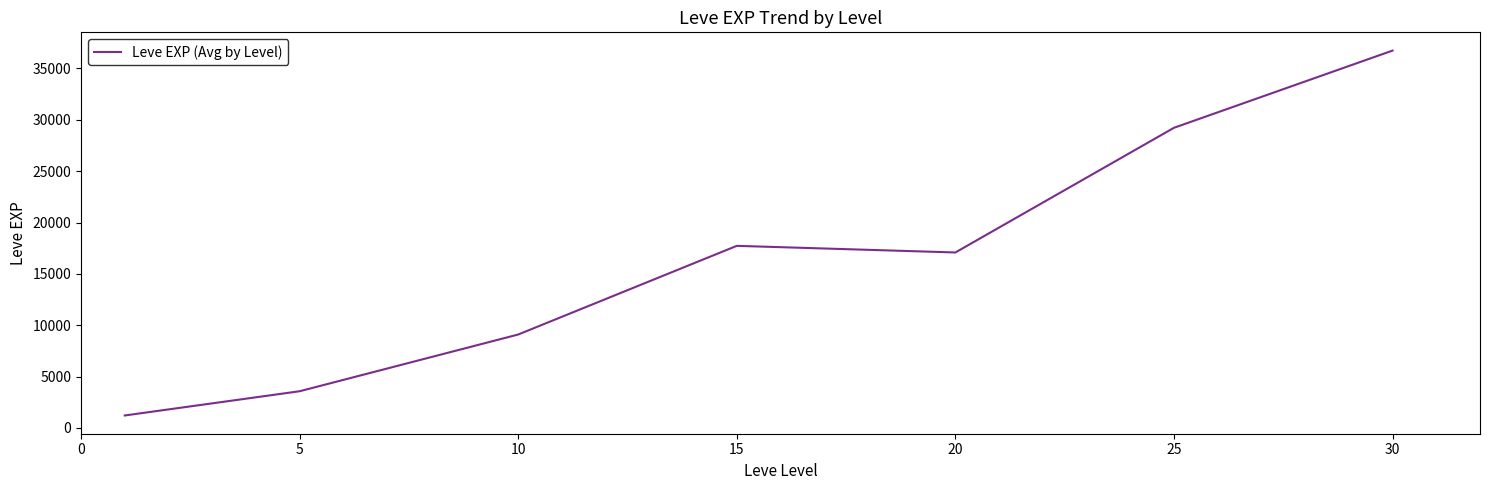

Count the number of categories in the chart.

7